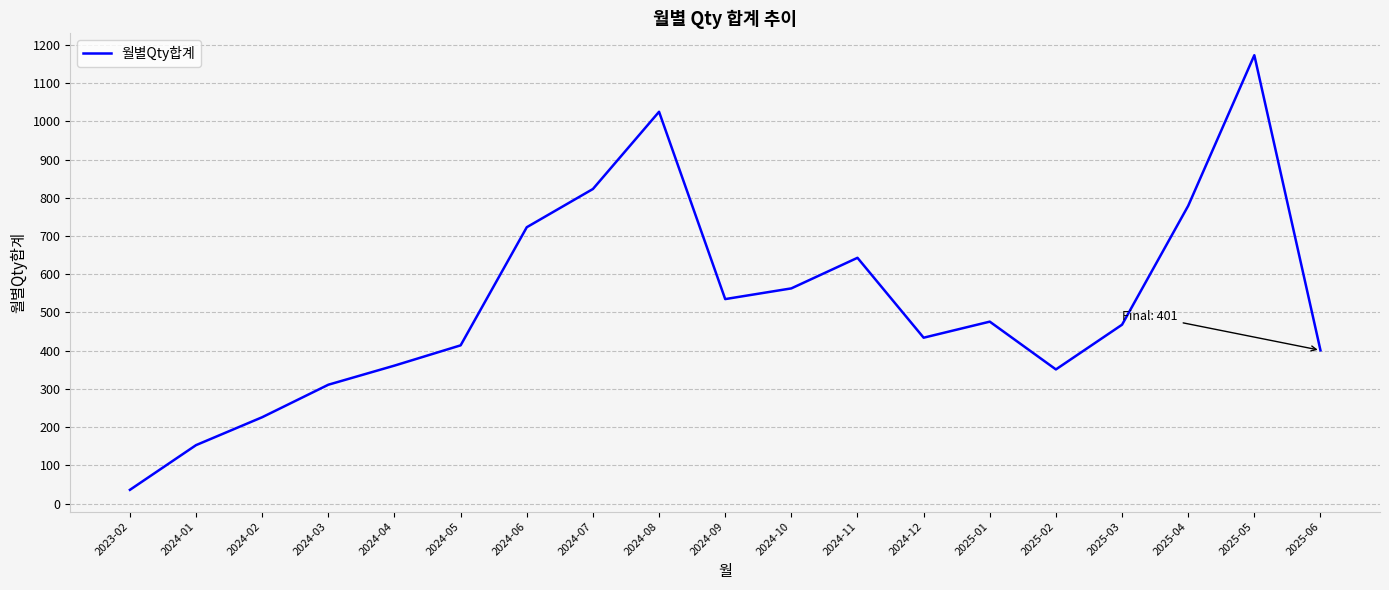

Approximately how many times larger is the value at 2024-03 compared to 2025-05?

0.3